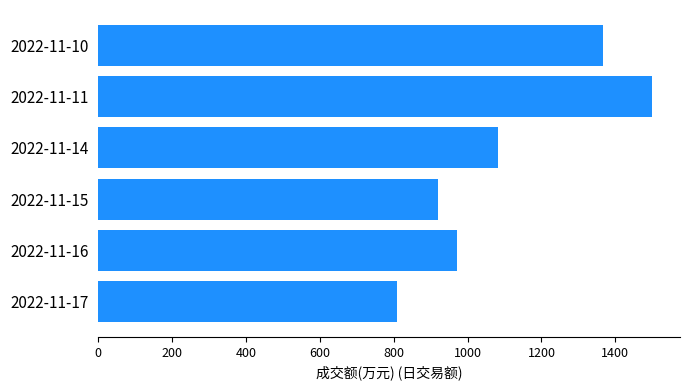

How many data points are less than 1082?

3